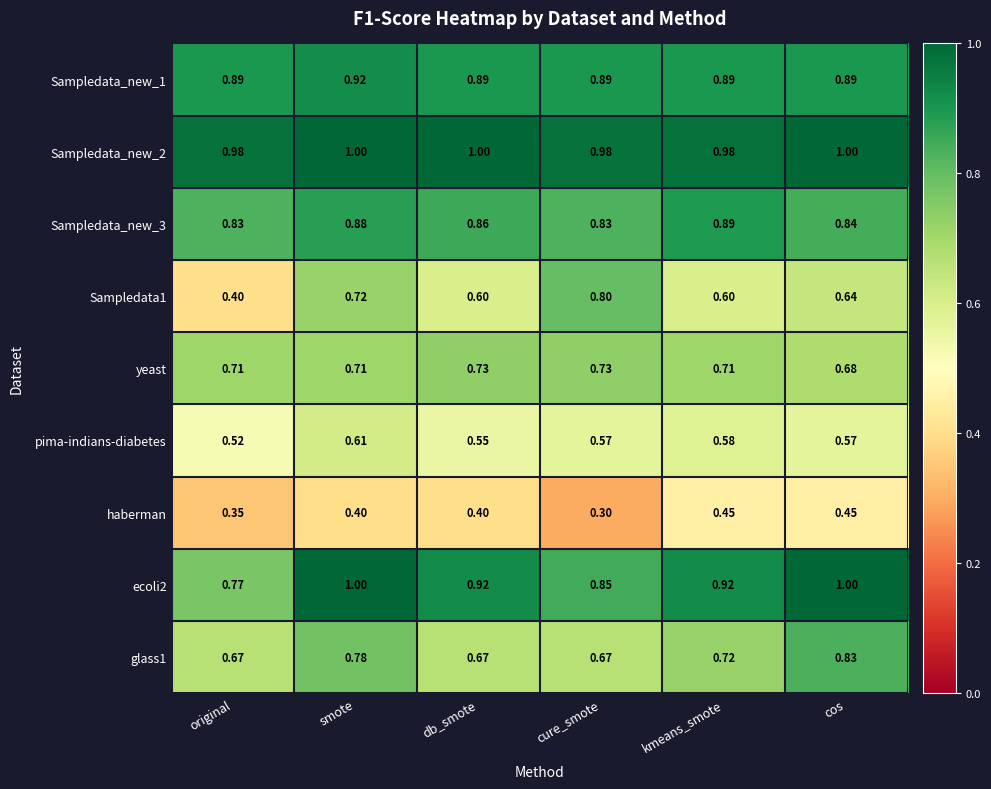

At which label does pima-indians-diabetes reach its peak?

smote